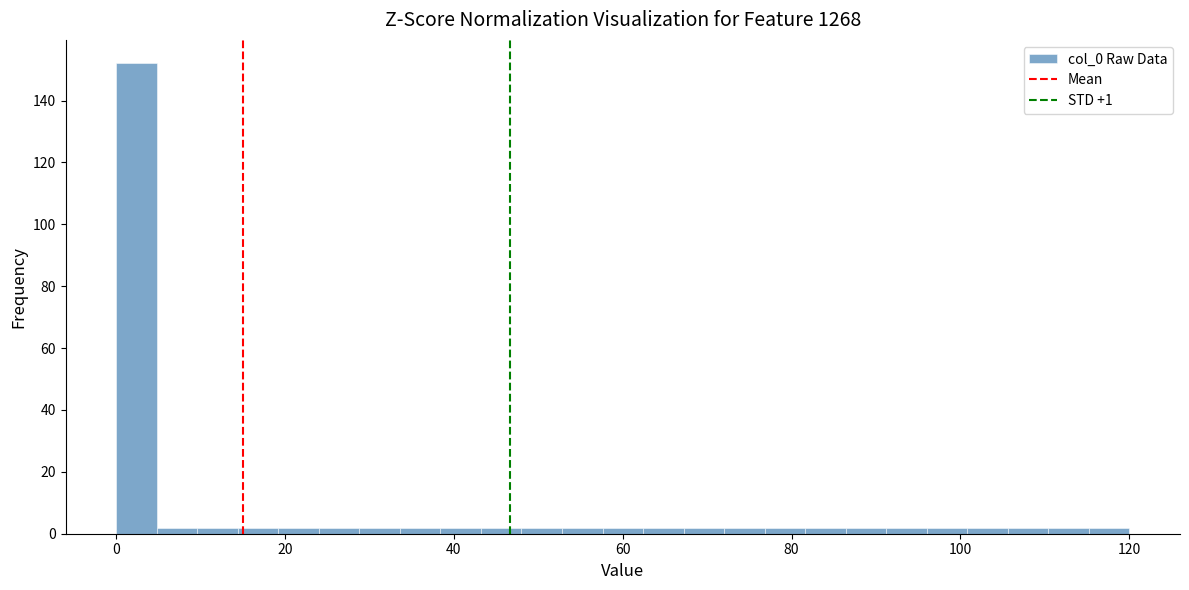

Around what value on the x-axis is the tallest bar? Give the approximate position of its centre, as read against the axis.

2